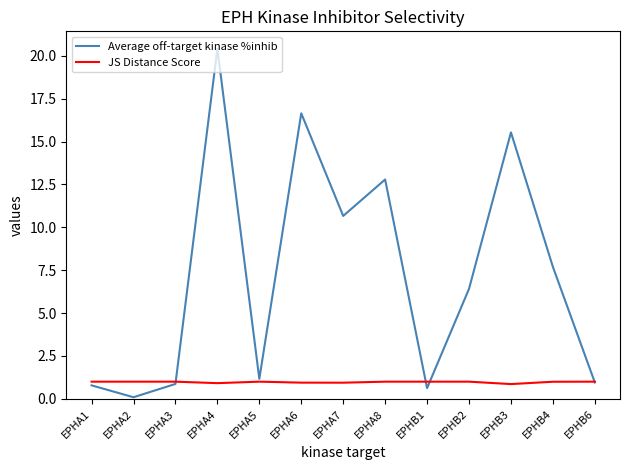

The JS Distance Score series shows 0.9 at EPHA7. True or false?

True